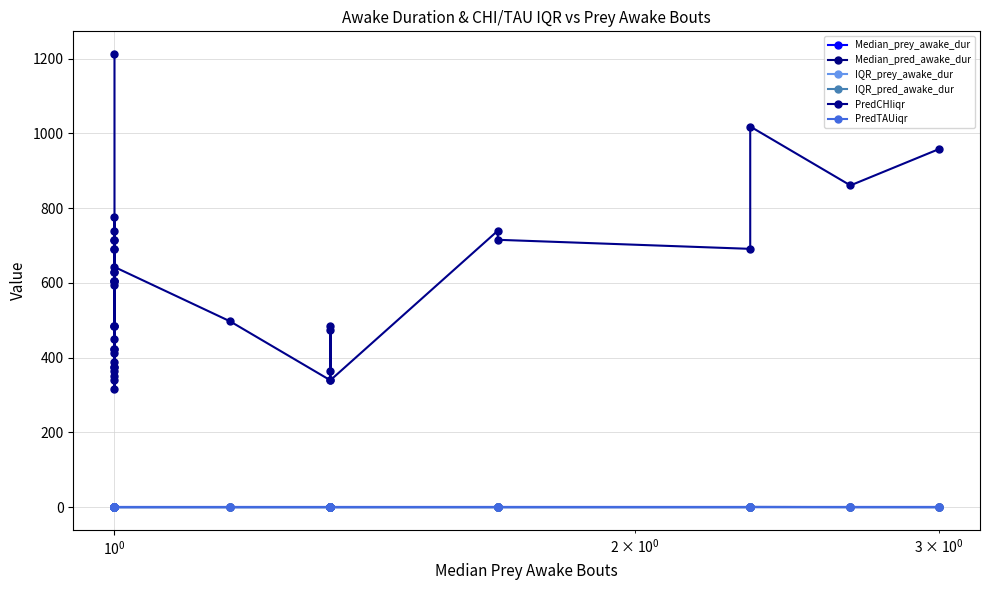

True or false: PredTAUiqr and IQR_pred_awake_dur intersect in this chart.

True